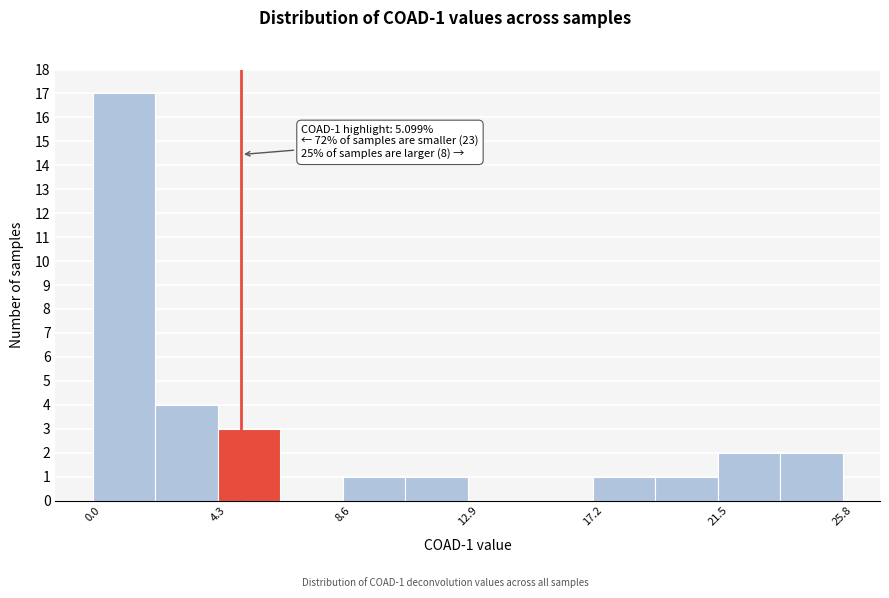

Over which range of the x-axis is the bar tallest?

0.0 to 2.0